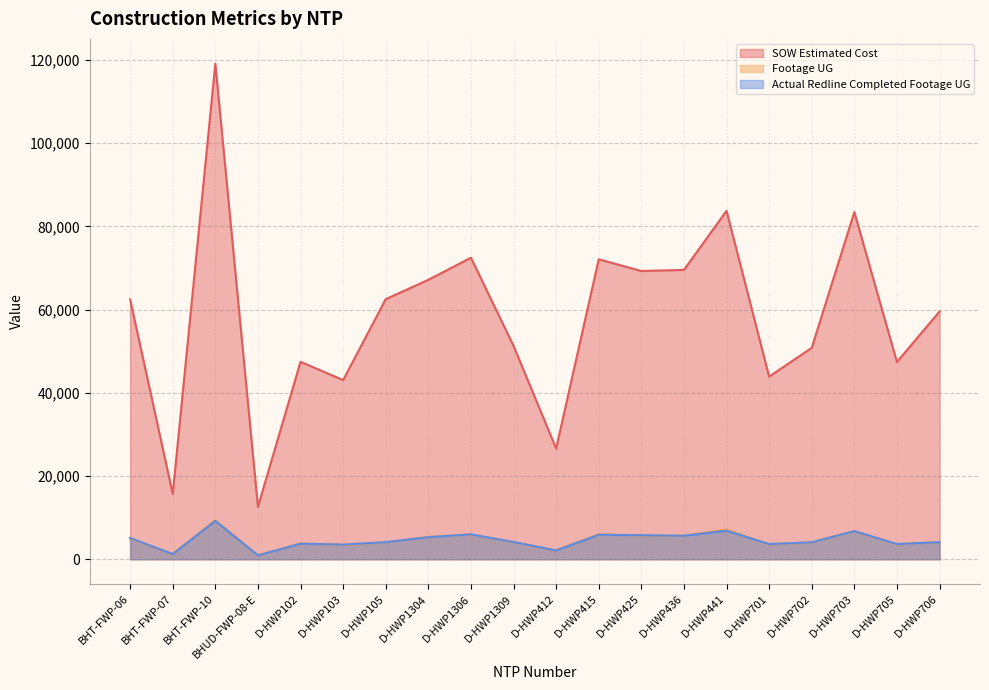

What is the sum of the SOW Estimated Cost values at BHT-FWP-06 and D-HWP103?

105524.4